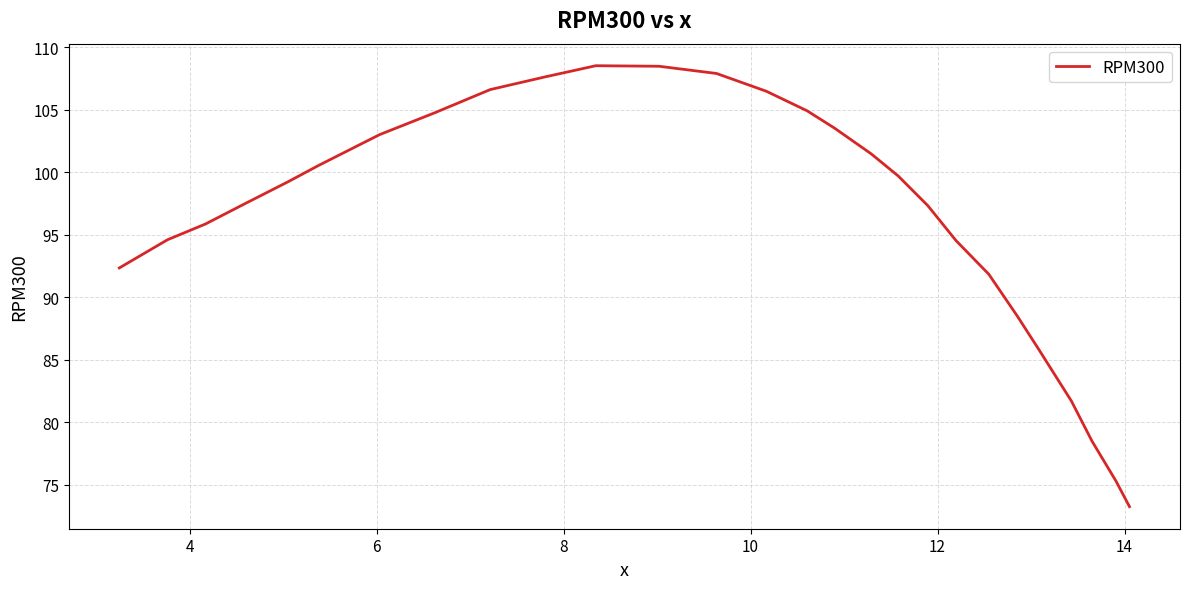

What is the difference between the maximum and minimum values?

35.3